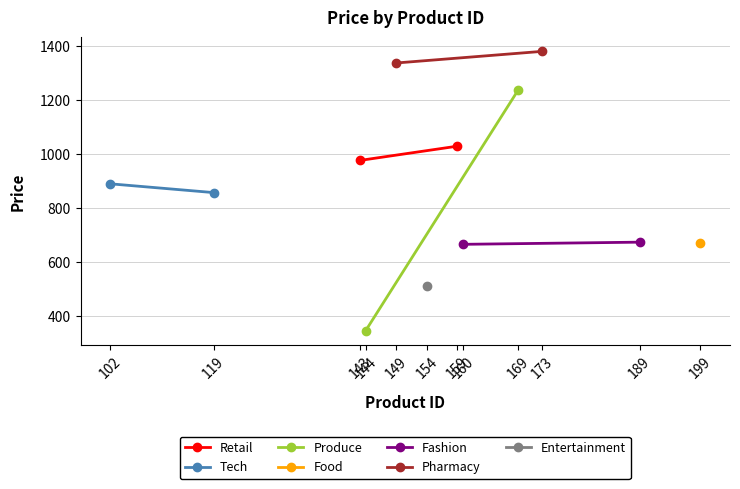

What is the average value of the Produce series?

791.8